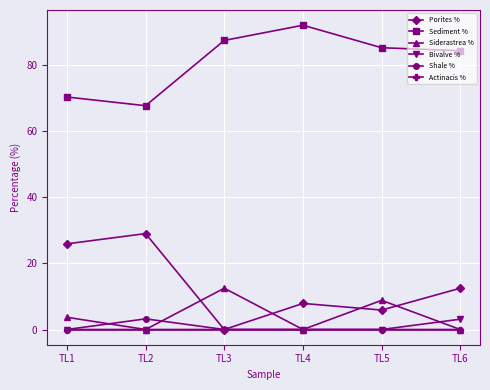

True or false: Sediment % and Shale % cross at least once.

False